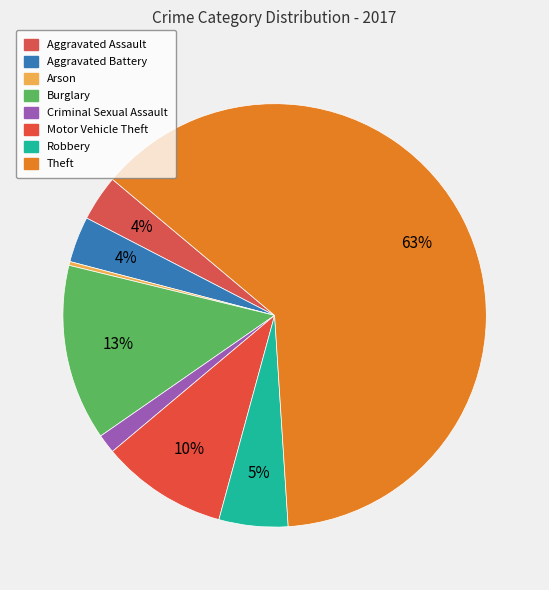

Count the number of slices in the pie.

8